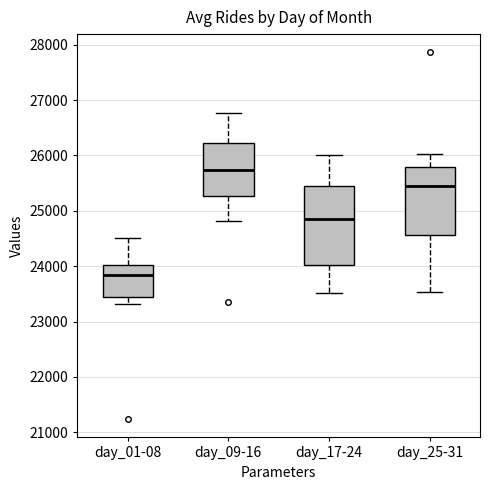

Which box is the tallest, from its lower edge to its upper edge?

day_17-24